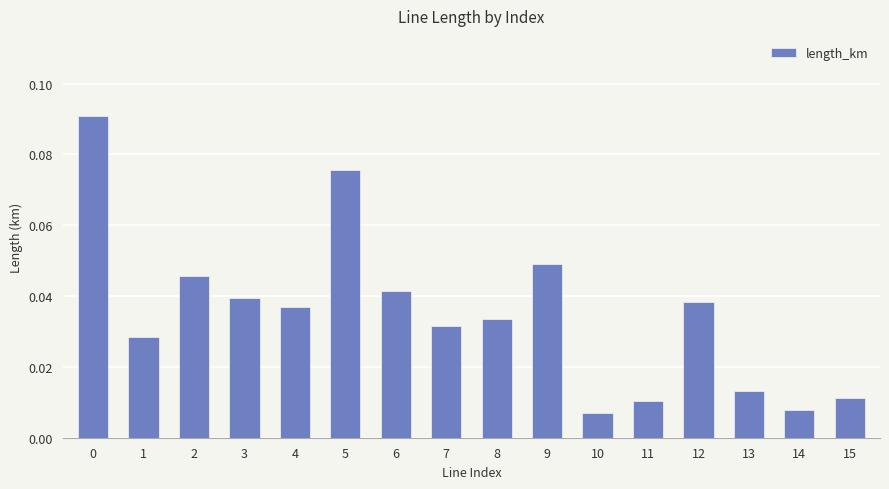

What is the change in value from 0 to 10?

-0.1